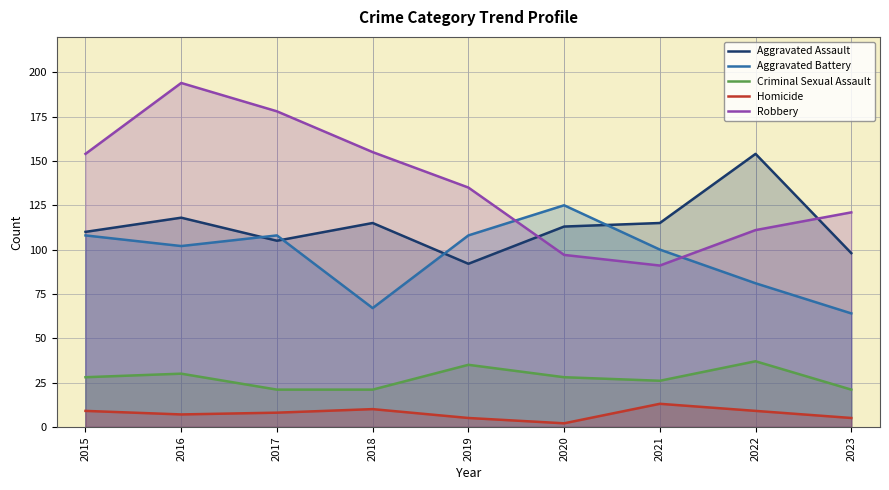

What is the value of the Homicide point at the 5th from the left?

5